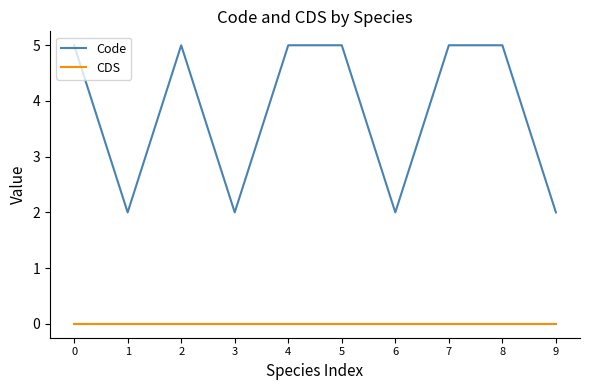

True or false: CDS and Code cross at least once.

False